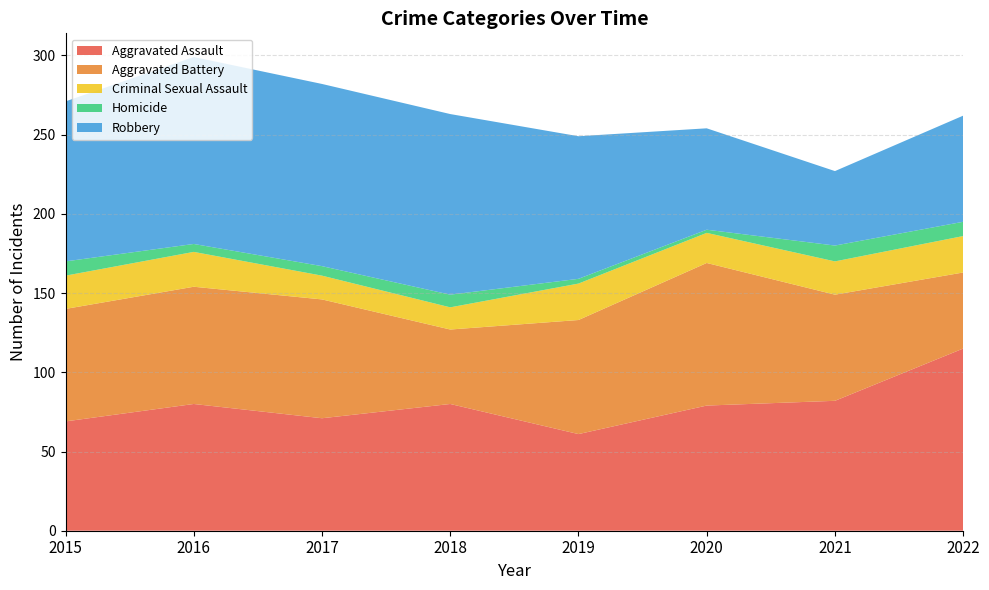

Reading left to right, extract all data points from this chart.

Aggravated Assault: 2015=69	2016=80	2017=71	2018=80	2019=61	2020=79	2021=82	2022=115
Aggravated Battery: 2015=71	2016=74	2017=75	2018=47	2019=72	2020=90	2021=67	2022=48
Criminal Sexual Assault: 2015=21	2016=22	2017=15	2018=14	2019=23	2020=19	2021=21	2022=23
Homicide: 2015=9	2016=5	2017=6	2018=8	2019=3	2020=2	2021=10	2022=9
Robbery: 2015=101	2016=118	2017=115	2018=114	2019=90	2020=64	2021=47	2022=67